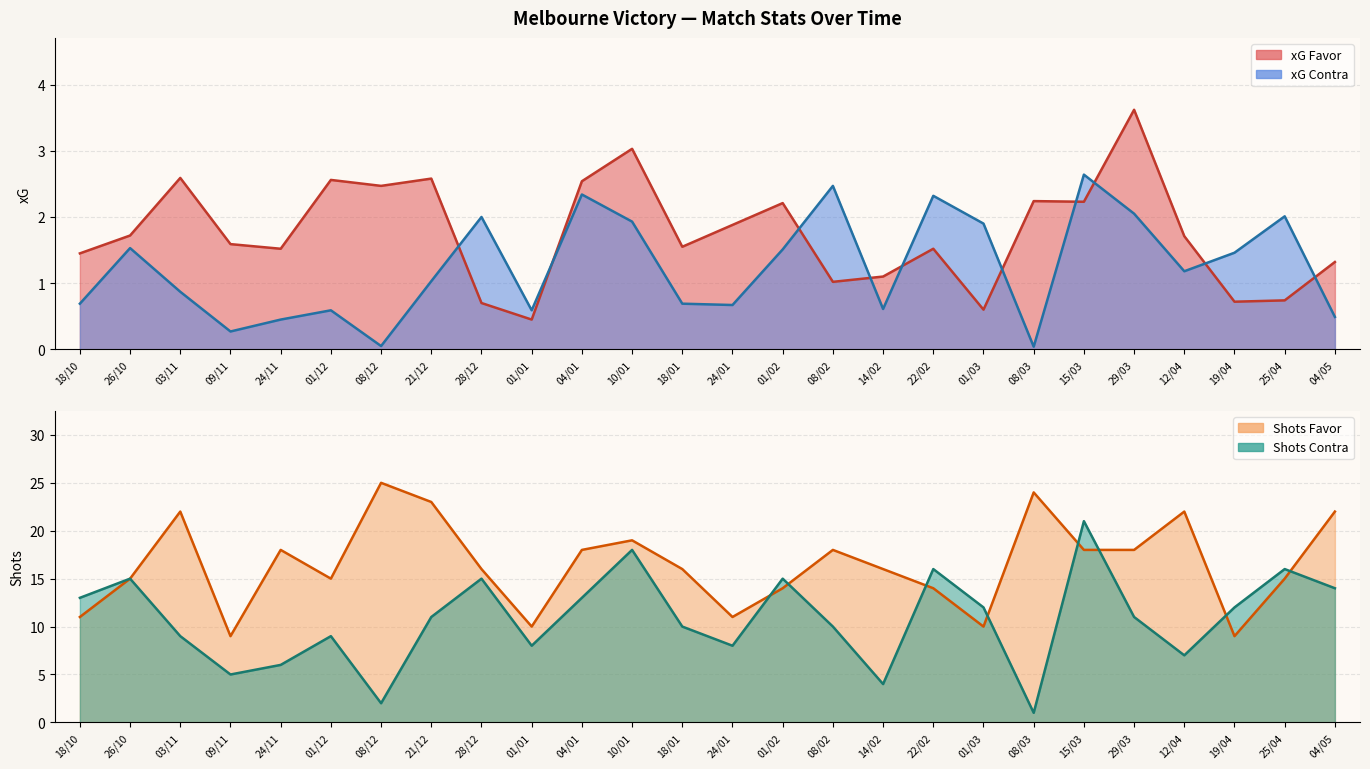

What is the difference between the xG Contra values at 03/11 and 15/03?

1.8